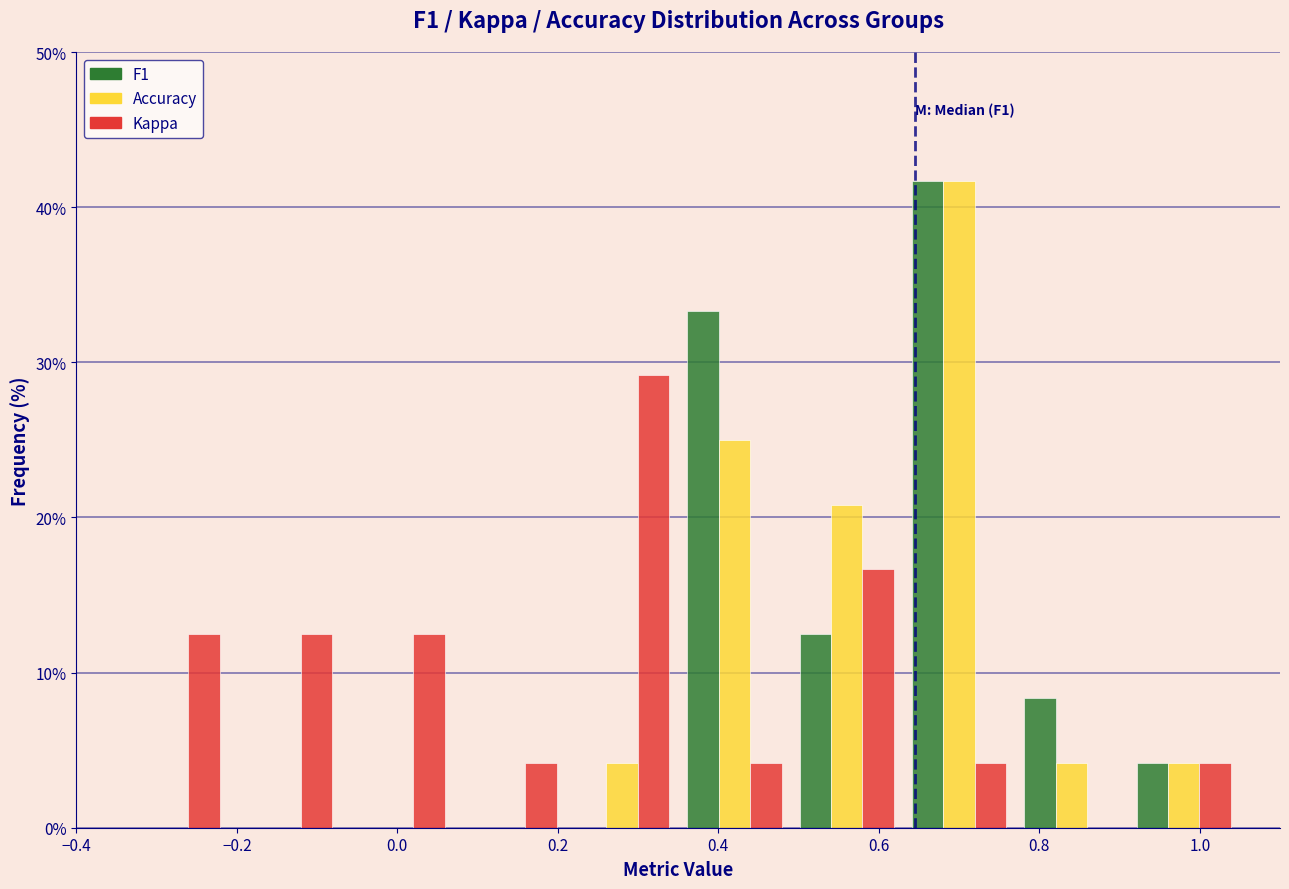

In the Kappa series, which range on the x-axis has the tallest bar?

0.21 to 0.35